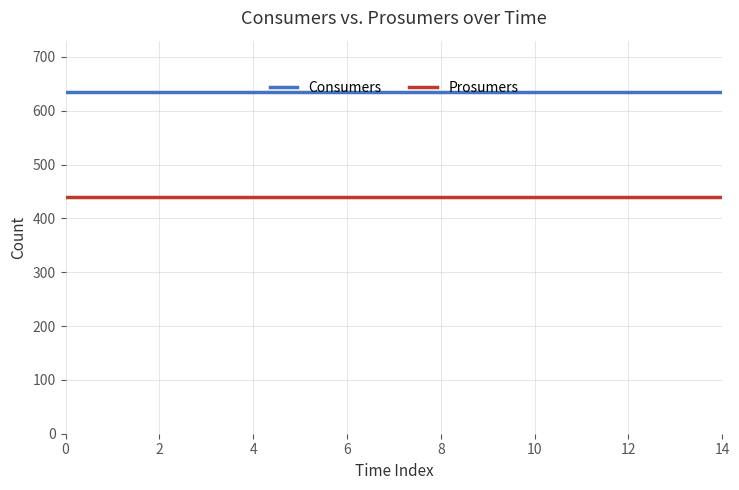

List the series in order of their peak value, highest first.

Consumers, Prosumers